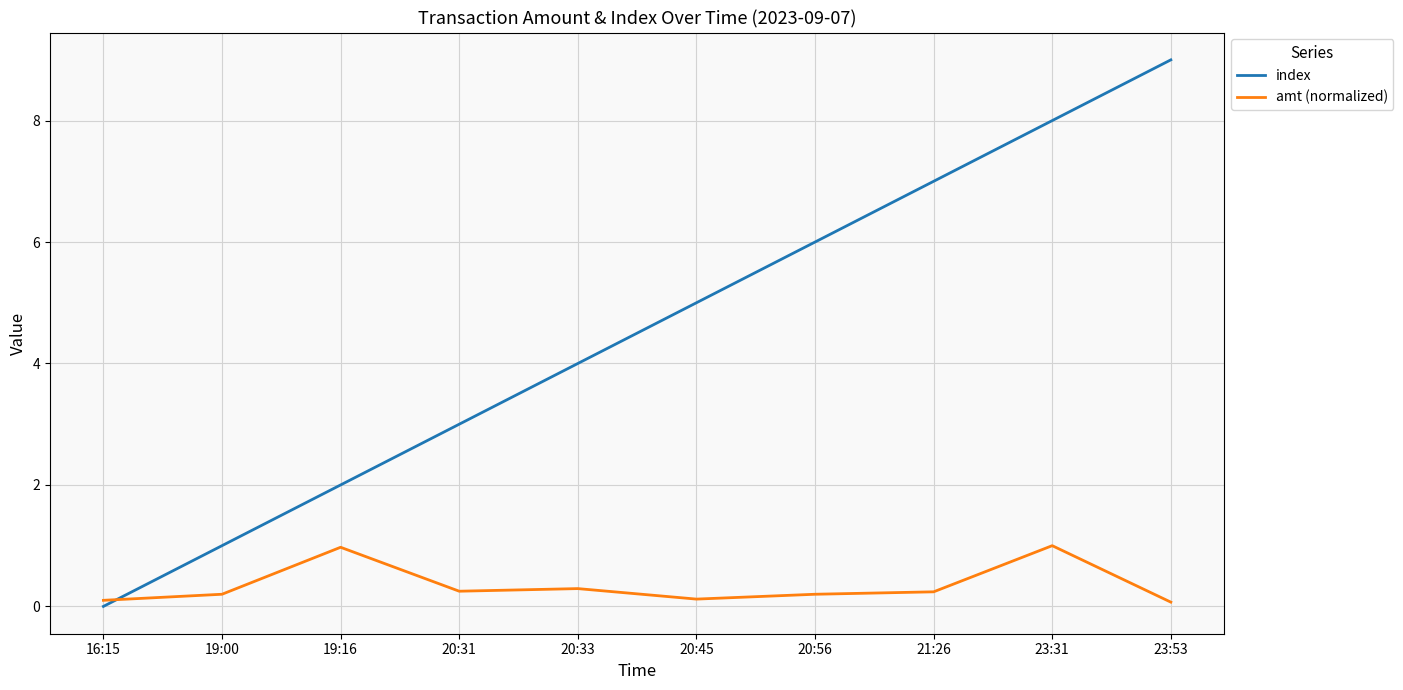

How many lines are shown in the chart?

2